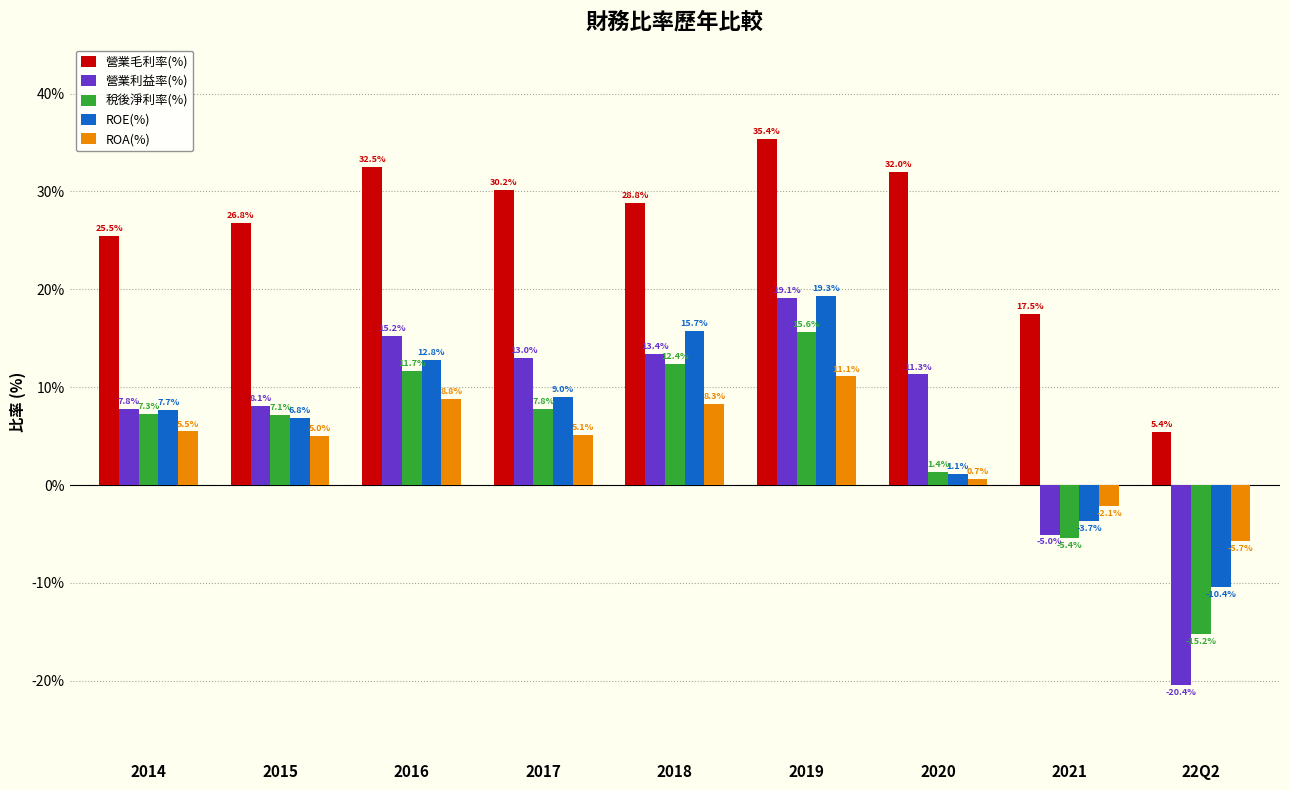

Reading left to right, transcribe all the data shown in this chart.

營業毛利率(%): 2014=25.5	2015=26.8	2016=32.5	2017=30.2	2018=28.8	2019=35.4	2020=32.0	2021=17.5	22Q2=5.4
營業利益率(%): 2014=7.8	2015=8.1	2016=15.2	2017=13.0	2018=13.4	2019=19.1	2020=11.3	2021=-5.0	22Q2=-20.4
稅後淨利率(%): 2014=7.3	2015=7.1	2016=11.7	2017=7.8	2018=12.4	2019=15.6	2020=1.4	2021=-5.4	22Q2=-15.2
ROE(%): 2014=7.7	2015=6.8	2016=12.8	2017=9.0	2018=15.7	2019=19.3	2020=1.1	2021=-3.7	22Q2=-10.4
ROA(%): 2014=5.5	2015=5.0	2016=8.8	2017=5.1	2018=8.3	2019=11.1	2020=0.7	2021=-2.1	22Q2=-5.7